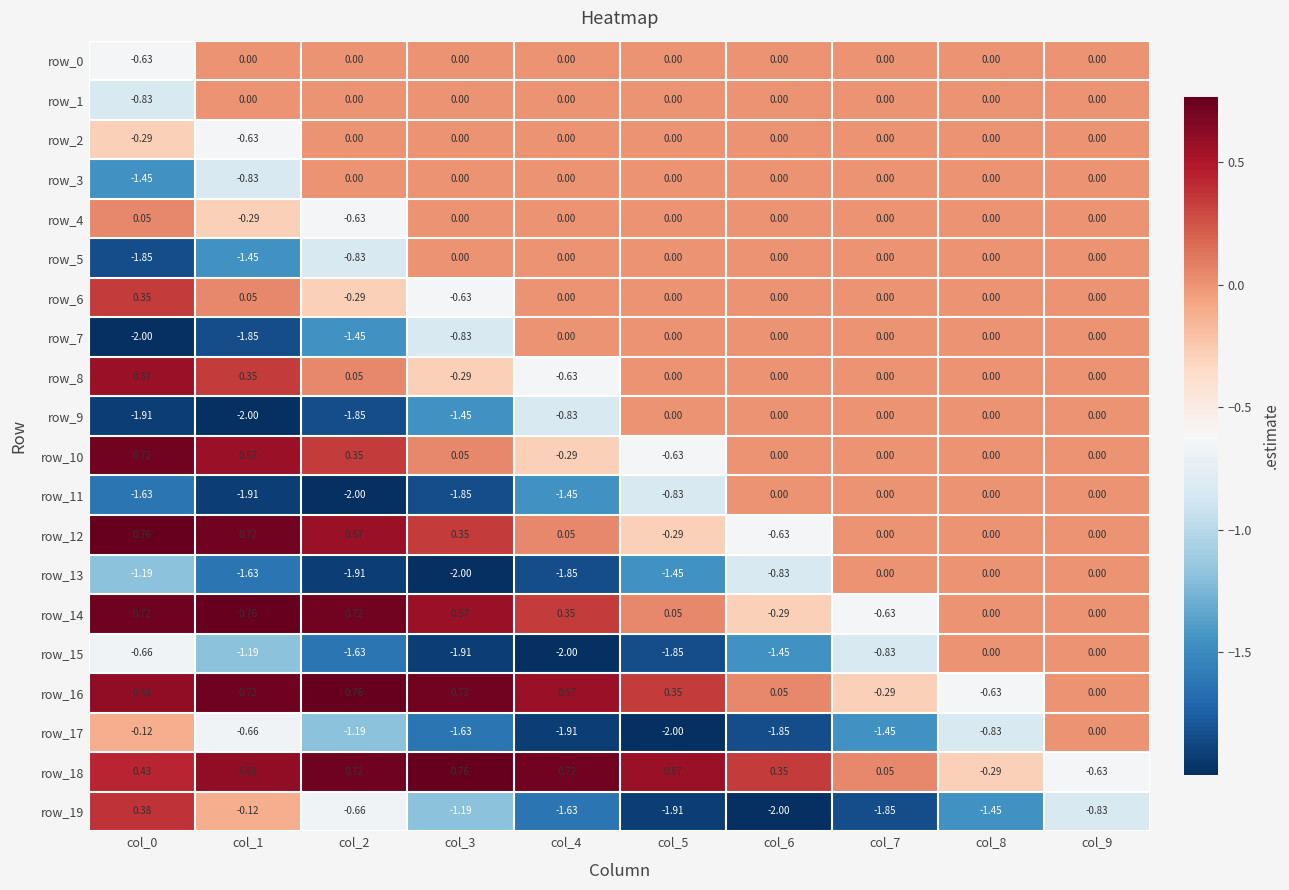

Is the value of row_9 at col_4 greater than the value of row_19 at col_7?

Yes